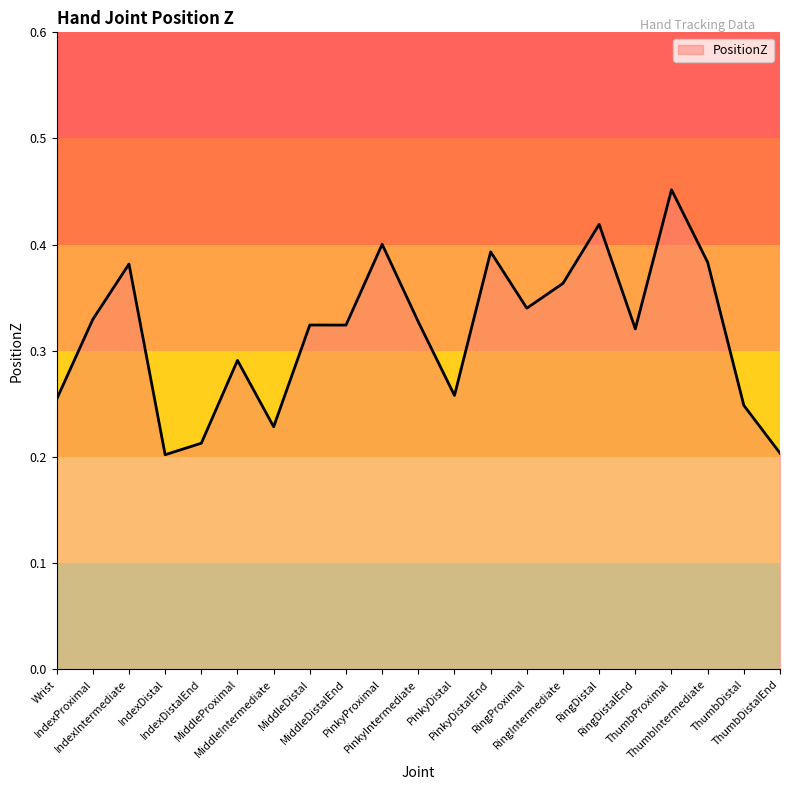

Reading left to right, transcribe all the data shown in this chart.

Wrist=0.3	IndexProximal=0.3	IndexIntermediate=0.4	IndexDistal=0.2	IndexDistalEnd=0.2	MiddleProximal=0.3	MiddleIntermediate=0.2	MiddleDistal=0.3	MiddleDistalEnd=0.3	PinkyProximal=0.4	PinkyIntermediate=0.3	PinkyDistal=0.3	PinkyDistalEnd=0.4	RingProximal=0.3	RingIntermediate=0.4	RingDistal=0.4	RingDistalEnd=0.3	ThumbProximal=0.5	ThumbIntermediate=0.4	ThumbDistal=0.2	ThumbDistalEnd=0.2